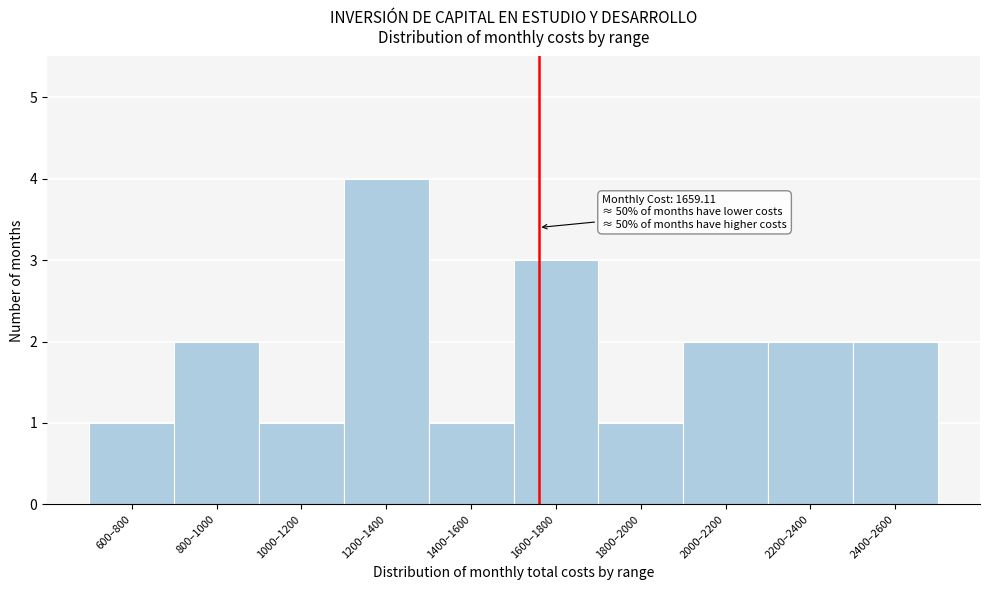

Reading right to left, what are all the values shown in this chart?

2	2	2	1	3	1	4	1	2	1